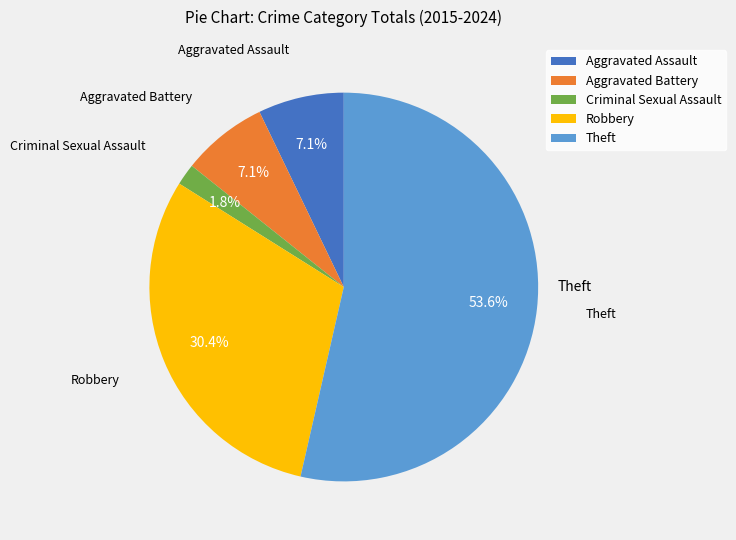

Is Aggravated Assault the majority of the pie?

No